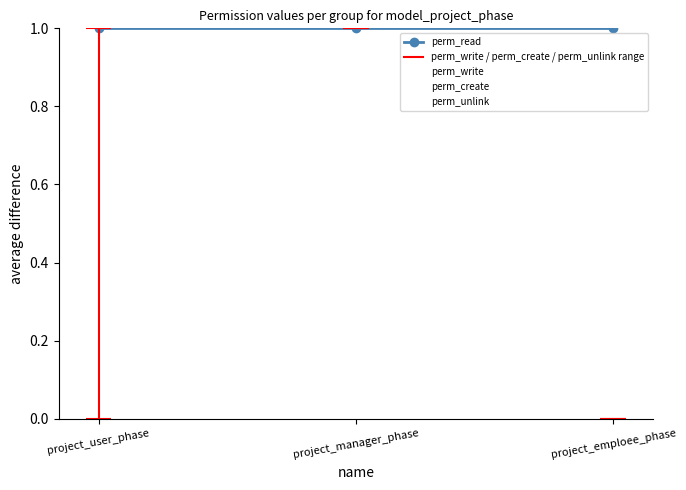

Between project_user_phase and project_manager_phase, which series saw the biggest shift?

perm_unlink